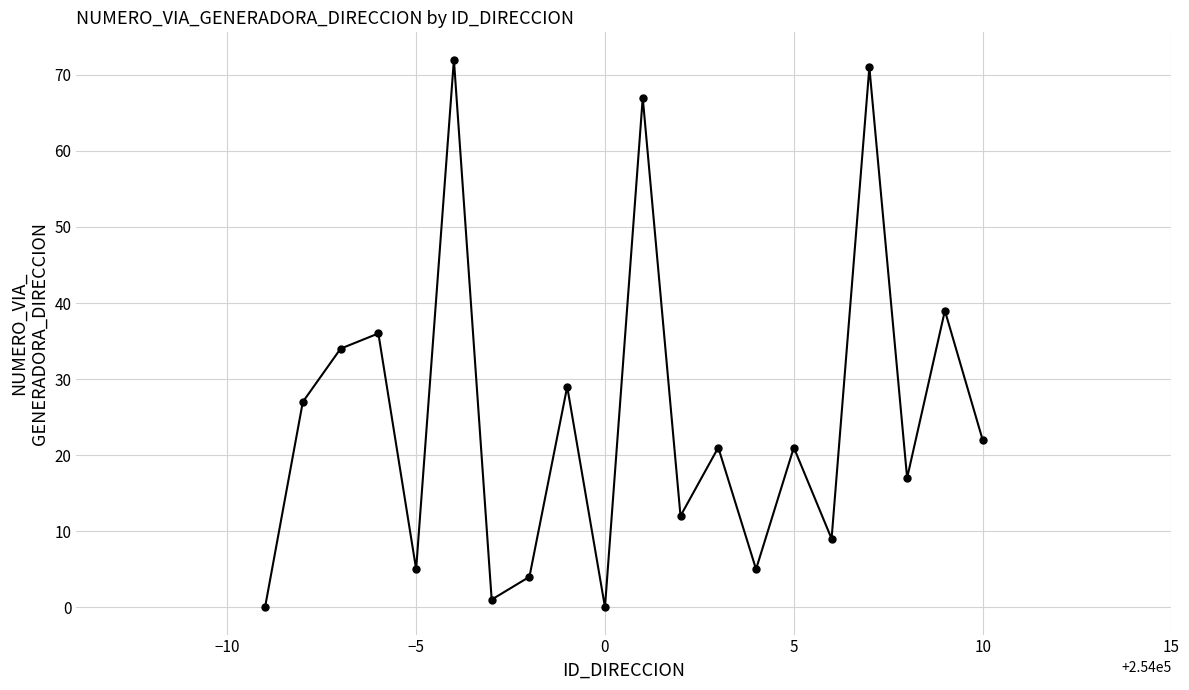

True or false: there are more than 2 points higher than both neighbors.

True